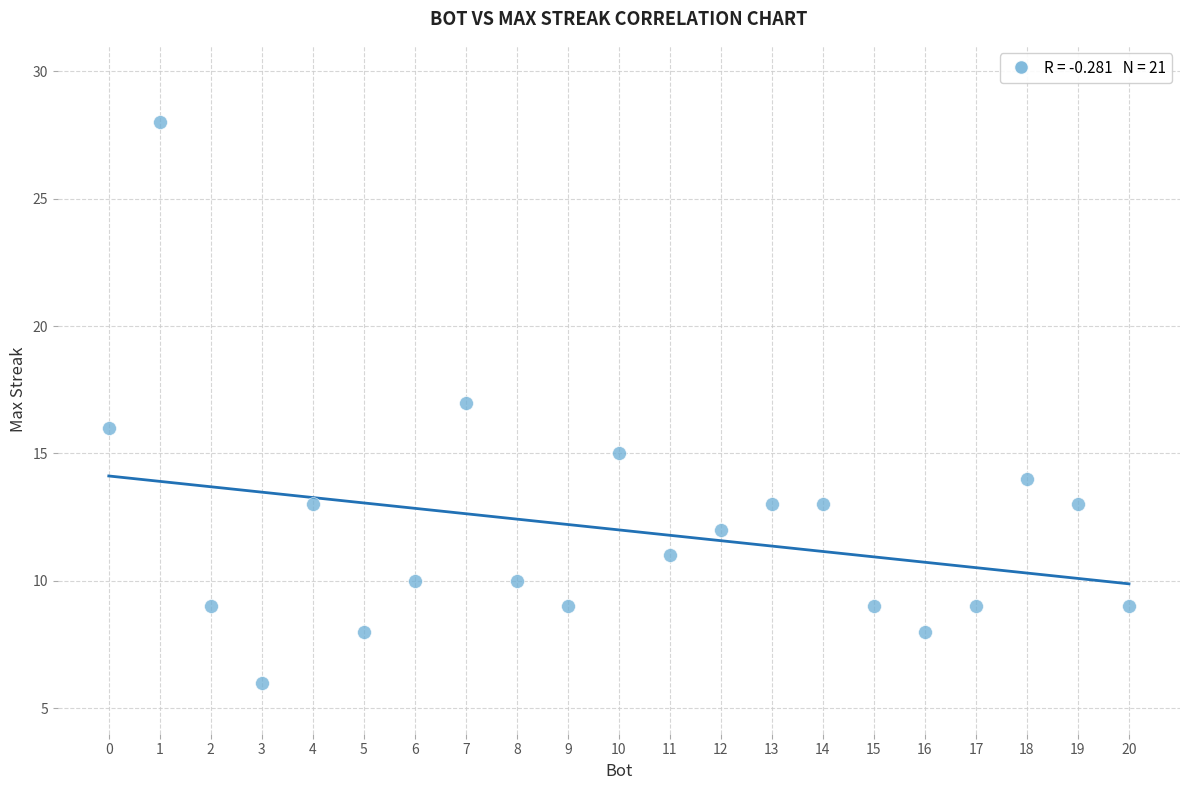

What is the range of Y values (max minus min)?

22